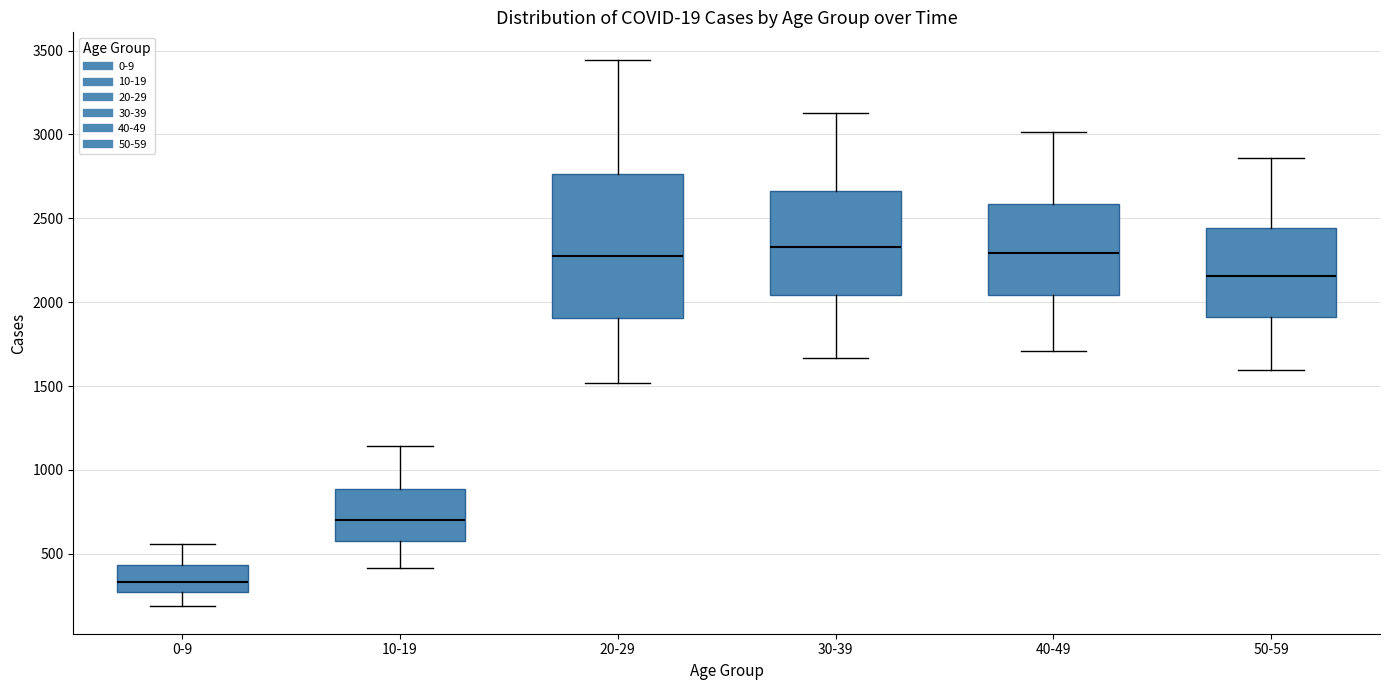

Where is the lower edge of the box for 20-29 on the y-axis? The values are not printed on the chart, so give them approximately, as read against the axis.

1900